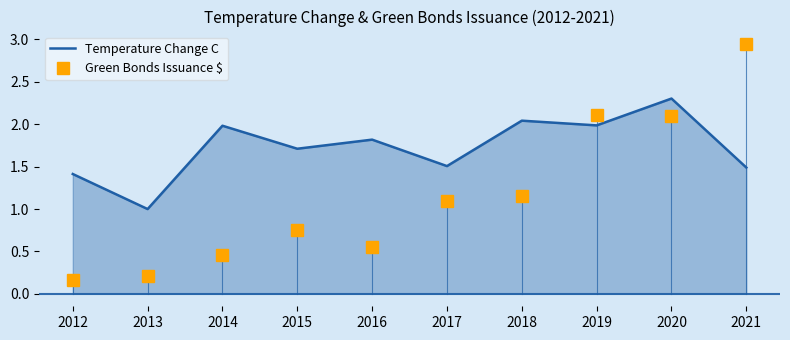

What is the difference between the maximum and minimum values in the Green Bonds Issuance $ series?

2.8